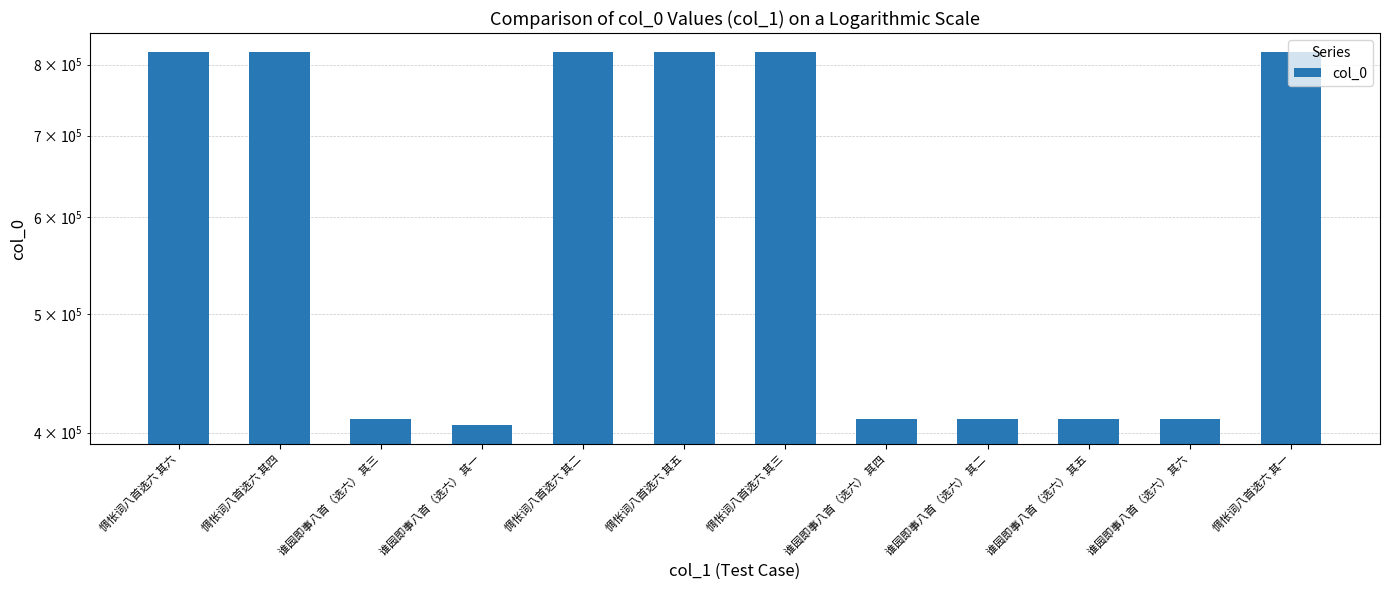

Reading left to right, list all the values displayed in this chart.

819695	819693	410242	405572	819691	819694	819692	410243	410241	410244	410245	819690